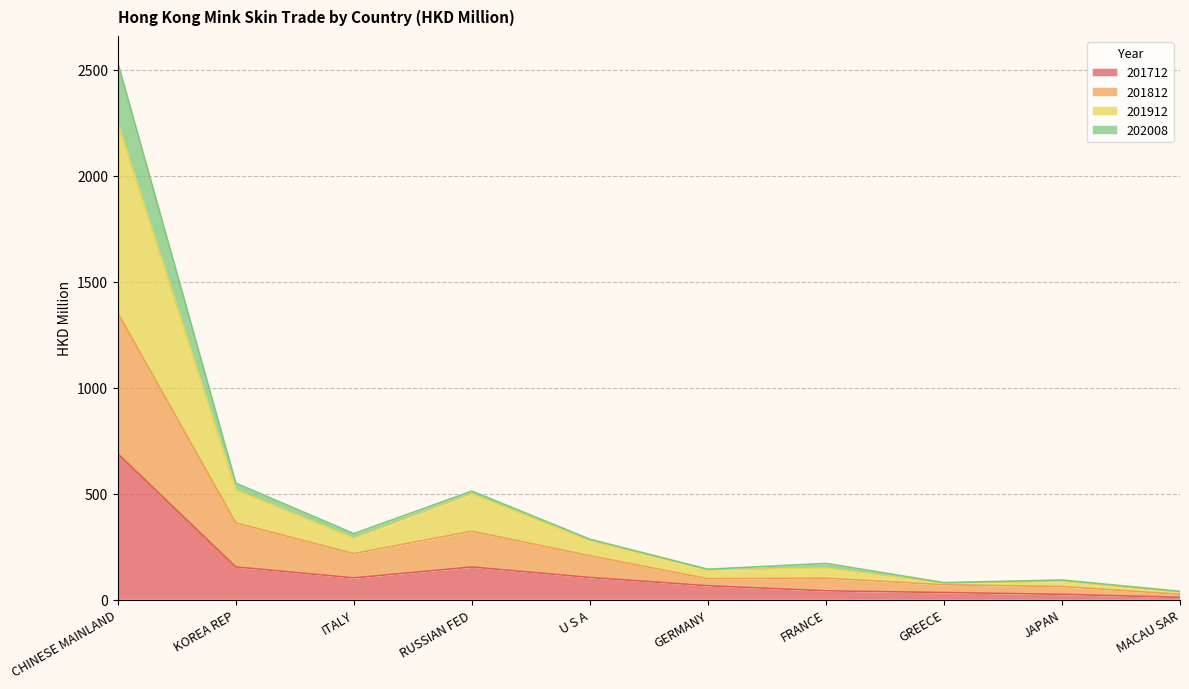

The value of 201712 at KOREA REP is 153.7. True or false?

True